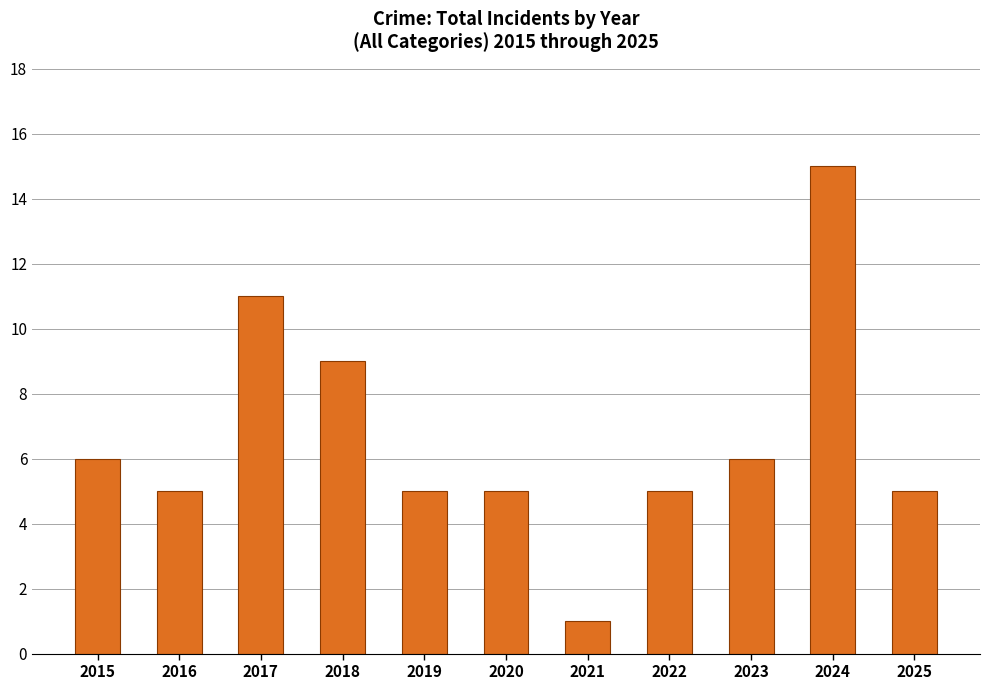

True or false: the data shows 5 at 2016.

True